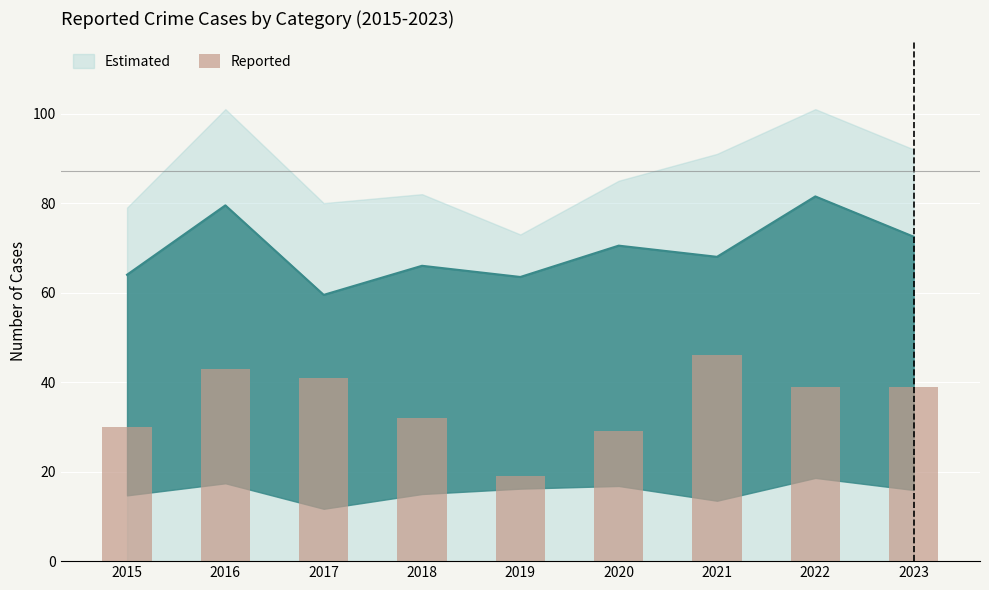

Approximately how many times larger is the value at 2018 compared to 2019?

1.7